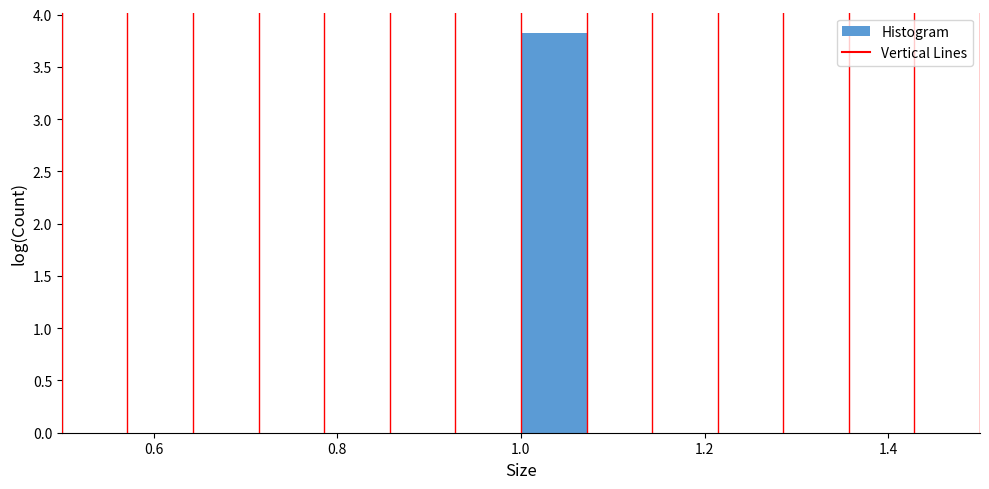

Around what value on the x-axis is the tallest bar? Give the approximate position of its centre, as read against the axis.

1.04